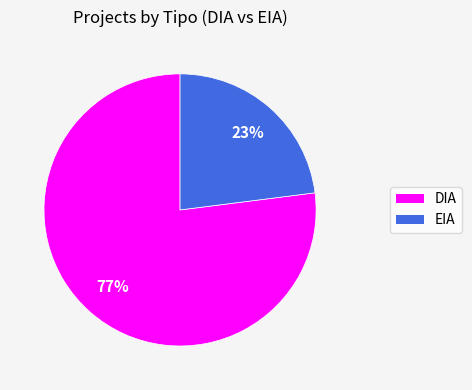

What is the majority slice?

DIA